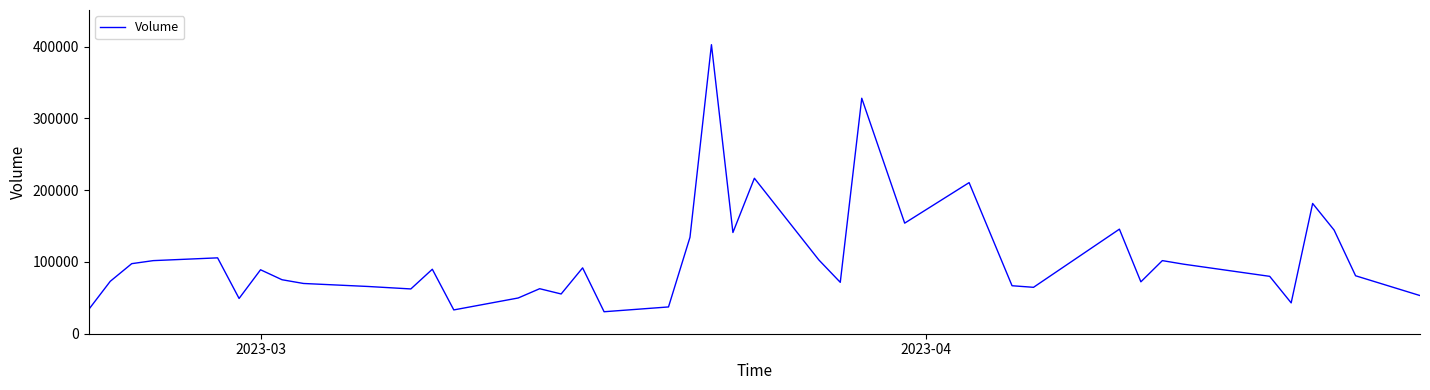

What is the maximum value shown in the chart?

402716